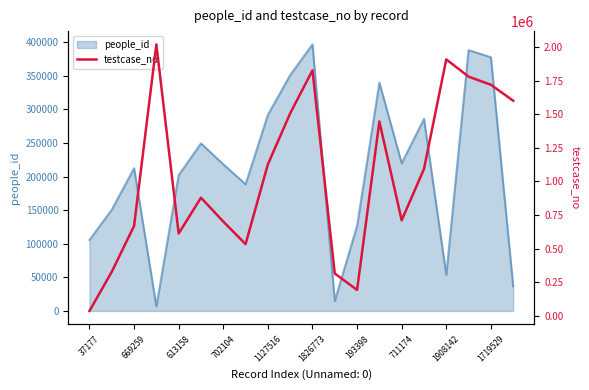

What is the highest value of the people_id series?

396827